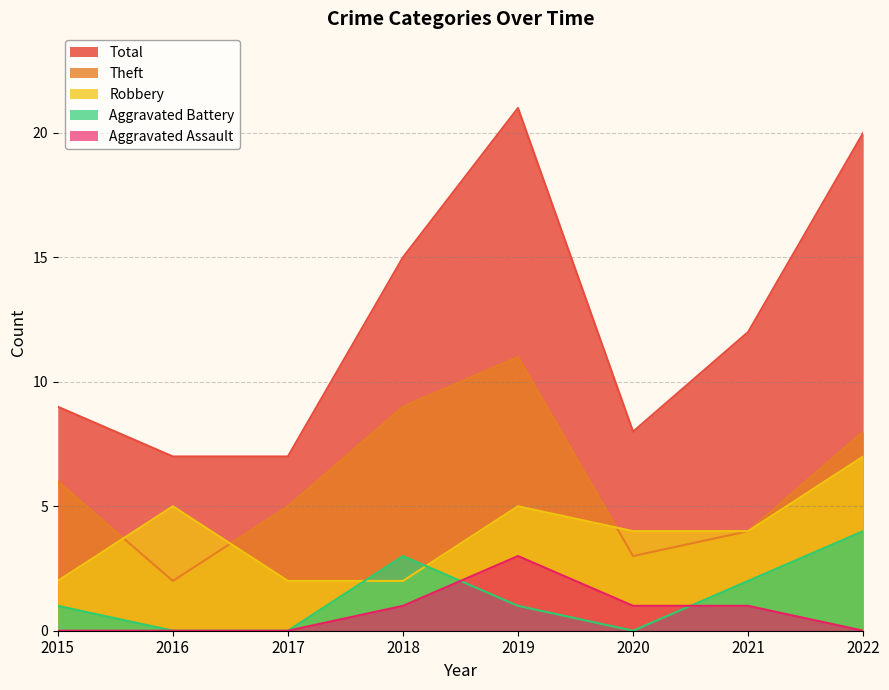

What are all the series names shown in the legend?

Total, Theft, Robbery, Aggravated Battery, Aggravated Assault